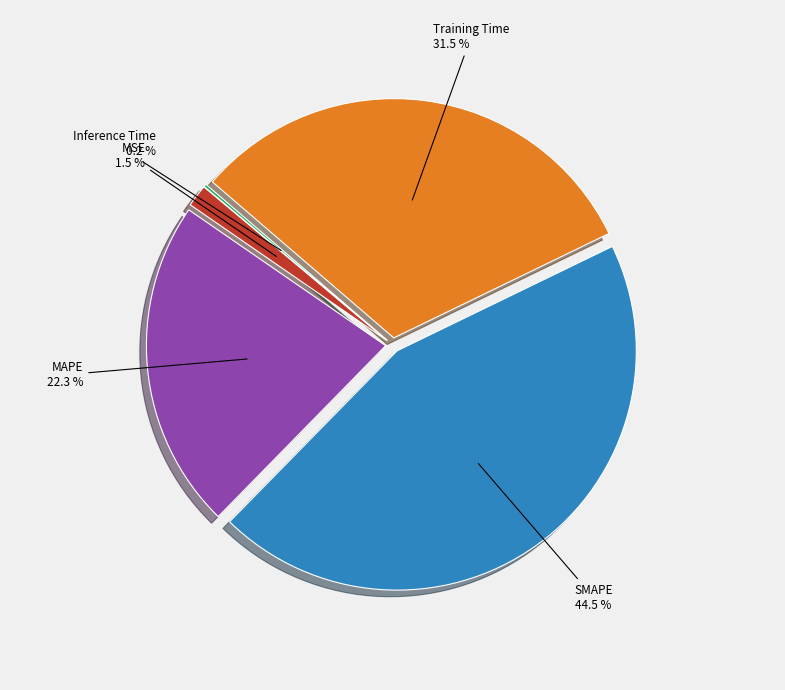

Is MAPE the majority of the pie?

No